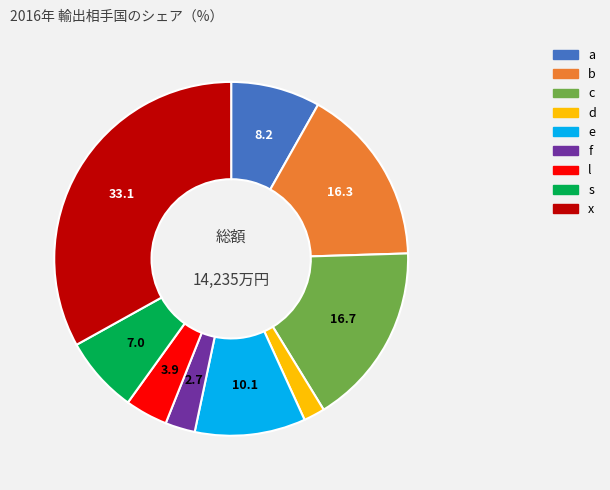

Which slice is the smallest?

d